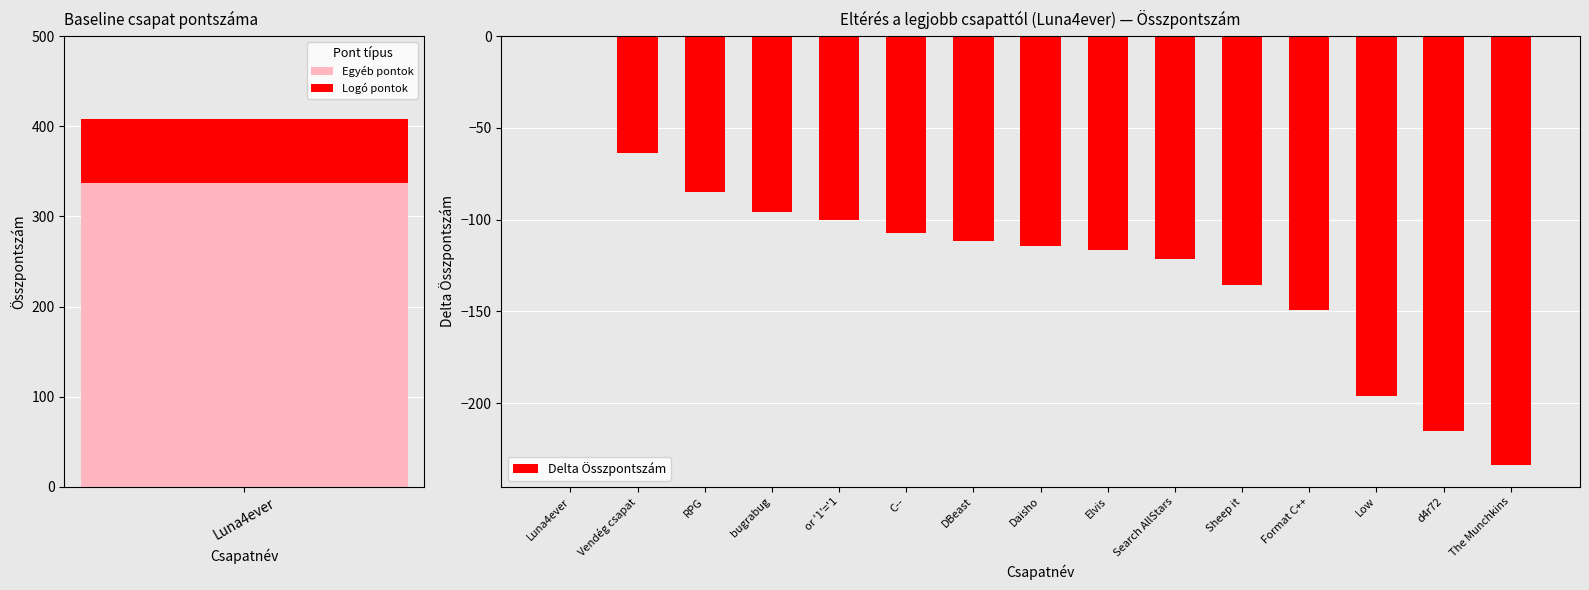

What is the sum of all Delta Összpontszám values?

-1846.2